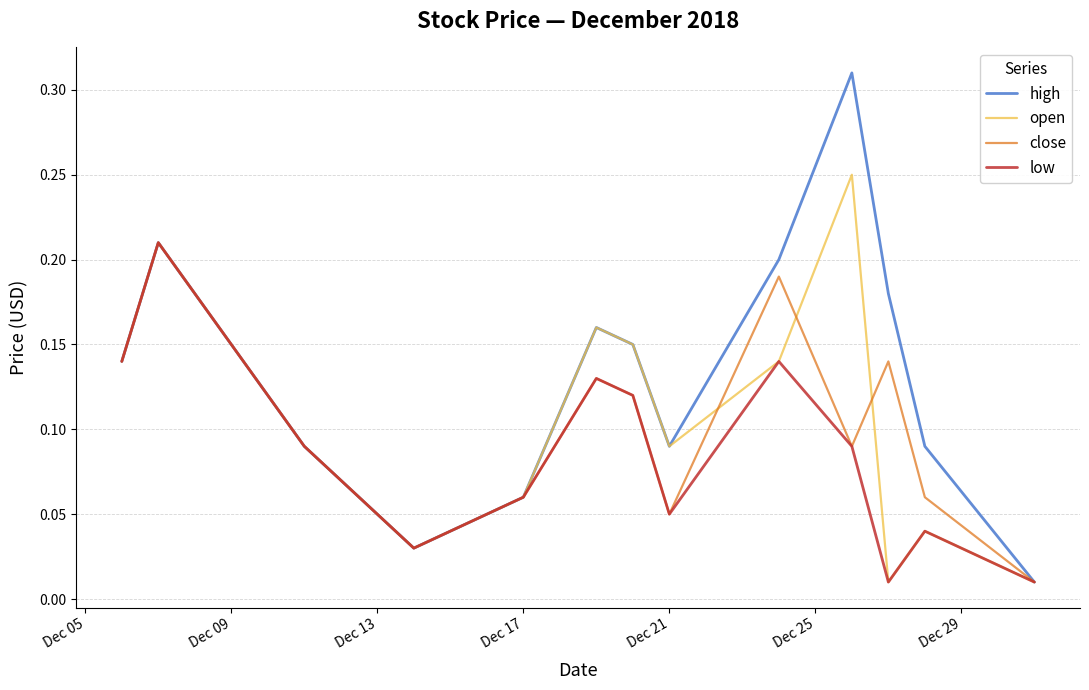

Which series has the largest total across all categories?

high